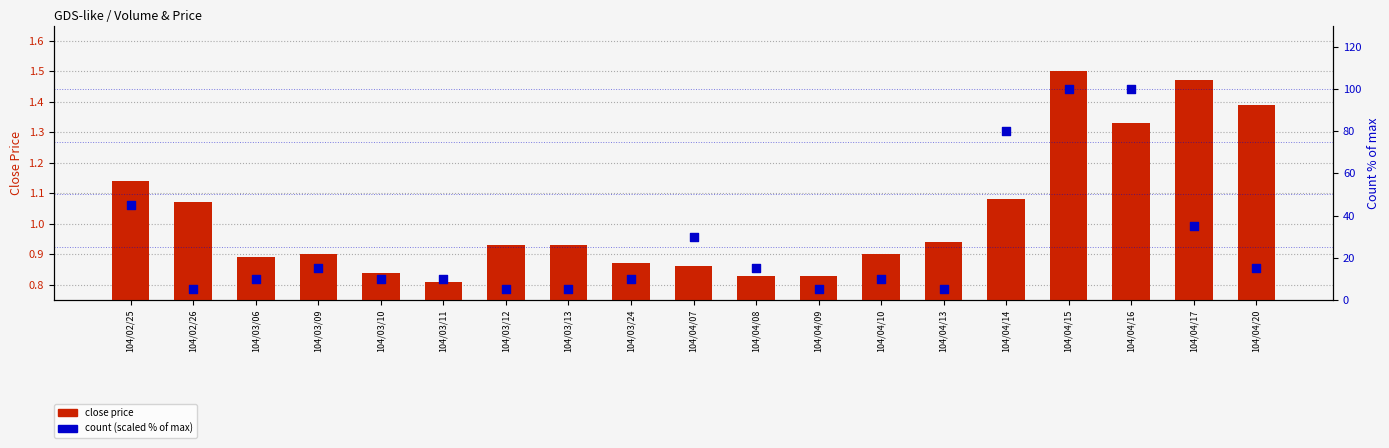

Is the value of close price at 104/04/07 greater than the value of count (scaled %) at 104/03/09?

No